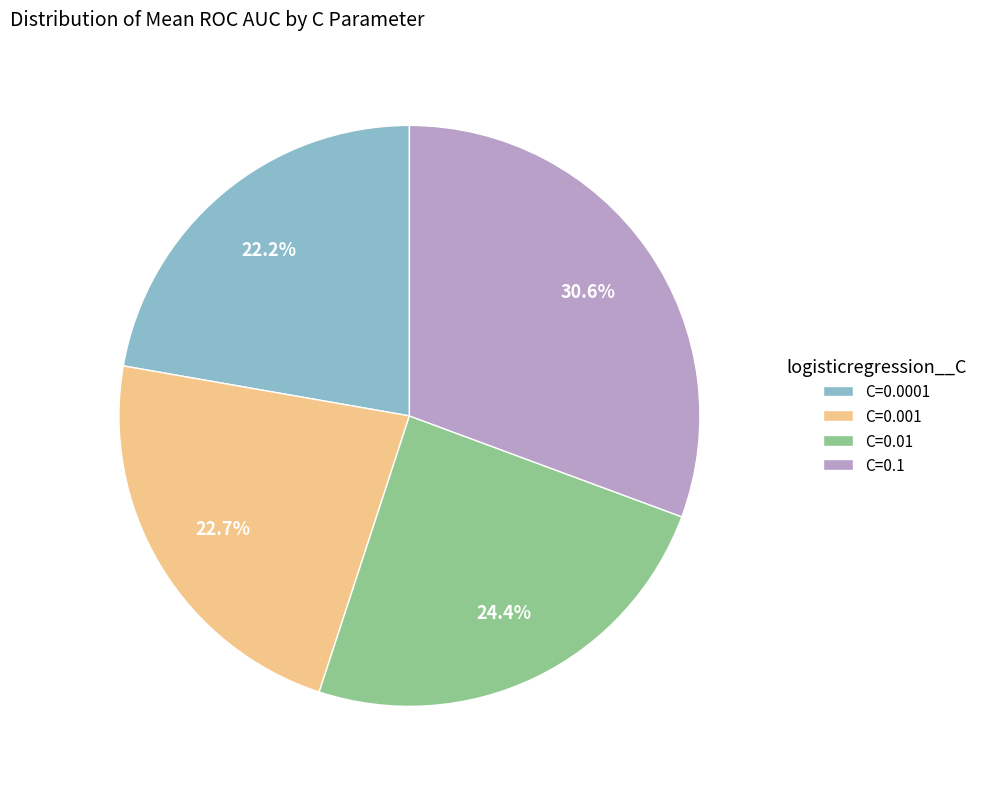

How many segments does this pie chart have?

4